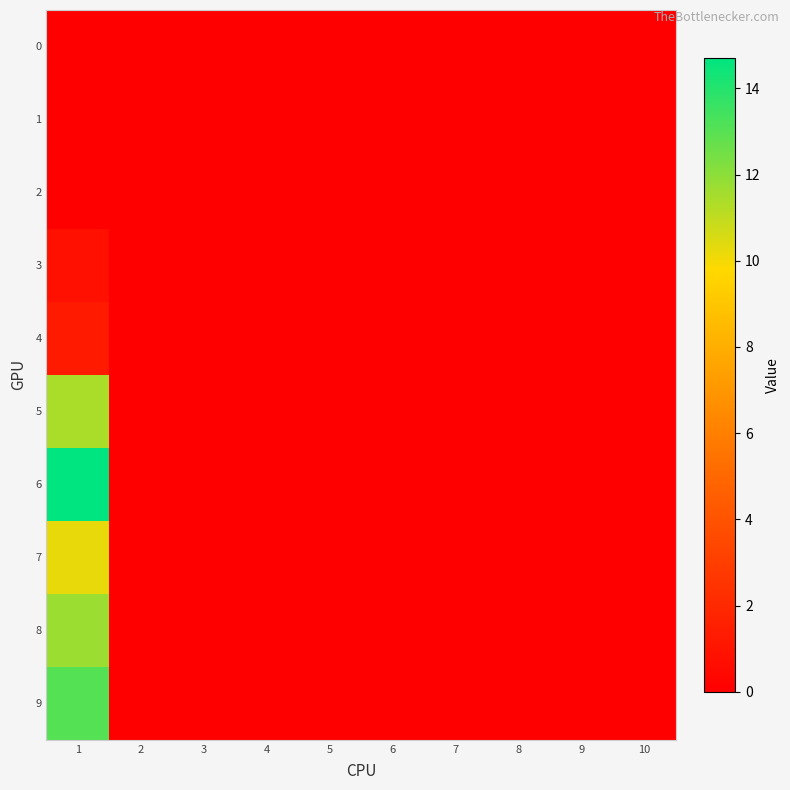

At how many categories does at least one series exceed 5?

1